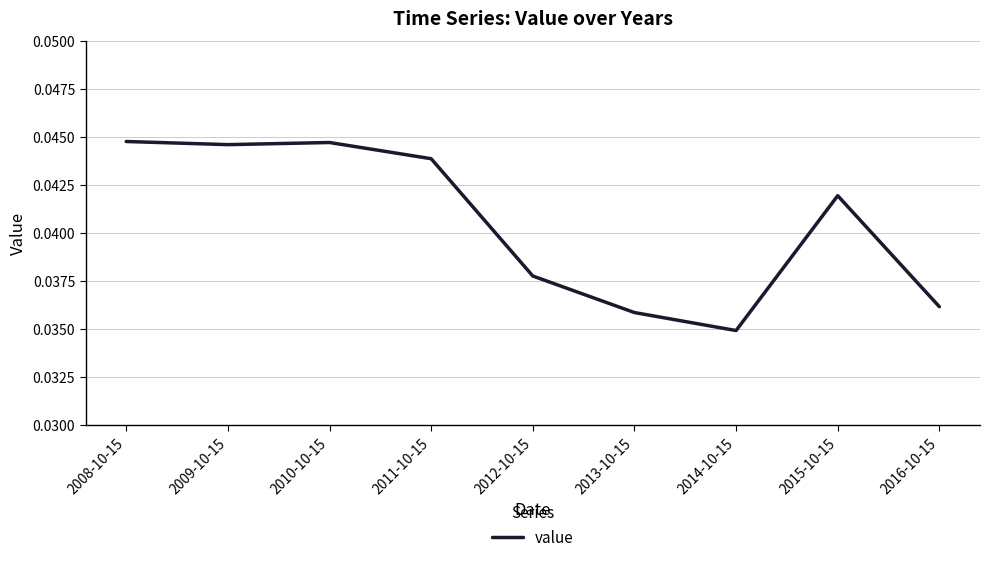

Where is the data nearest to the value 0?

2014-10-15